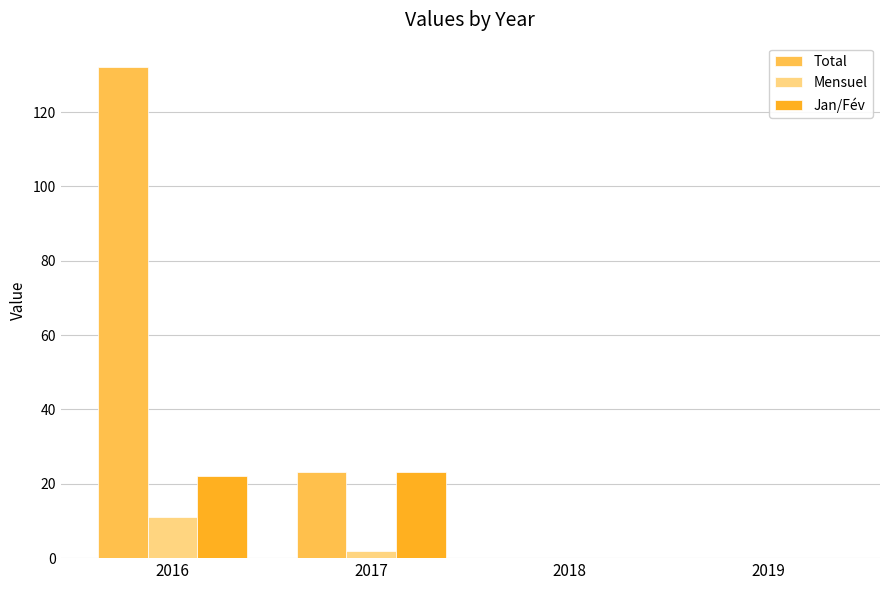

How many data points does each series have?

4